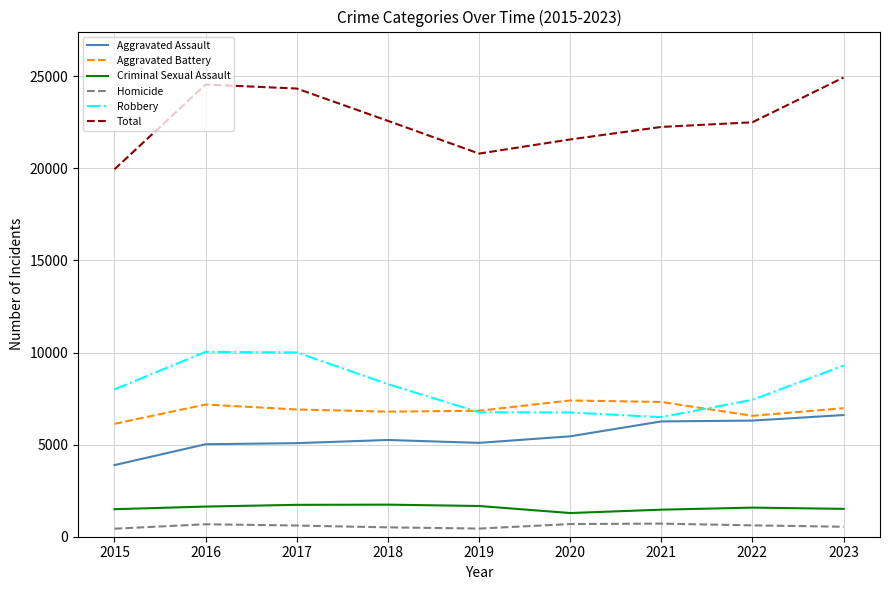

Does the chart display data point markers on the line(s)?

No